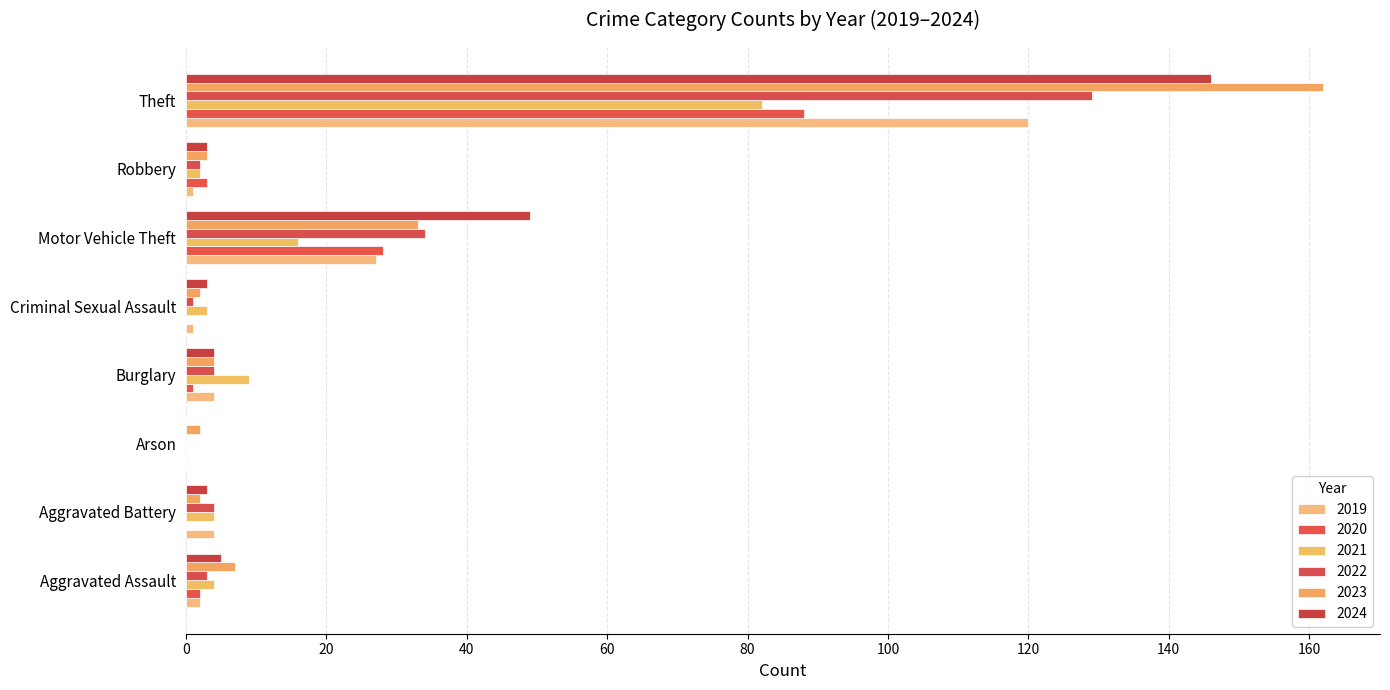

At which label does 2021 reach its peak?

Theft